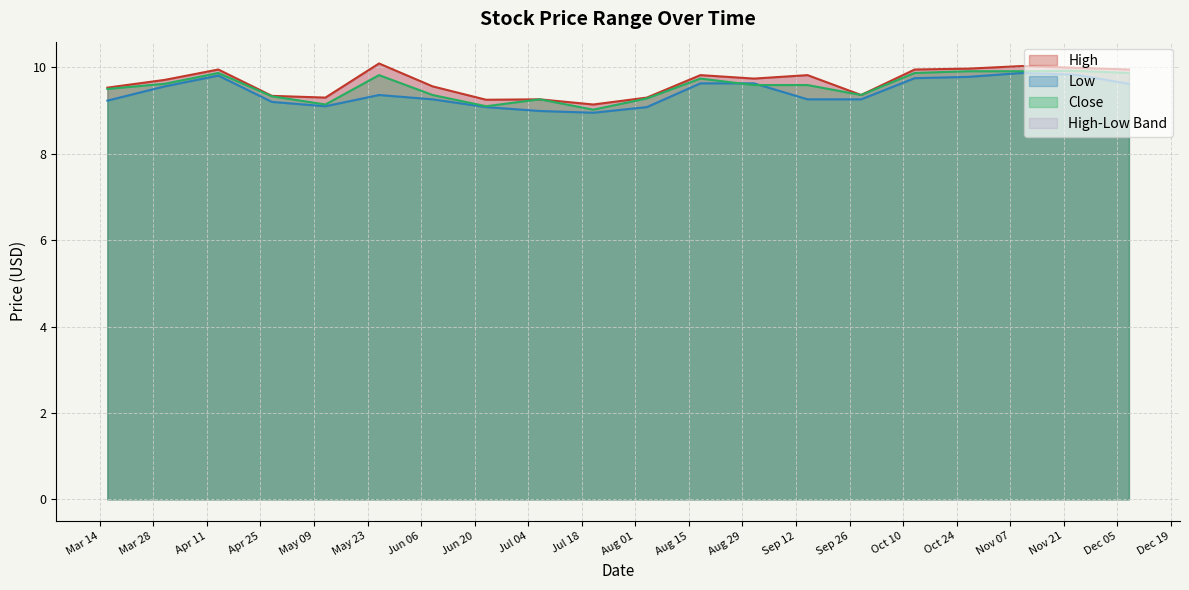

True or false: Close has a value of 9.1 at 2023-05-12.

True